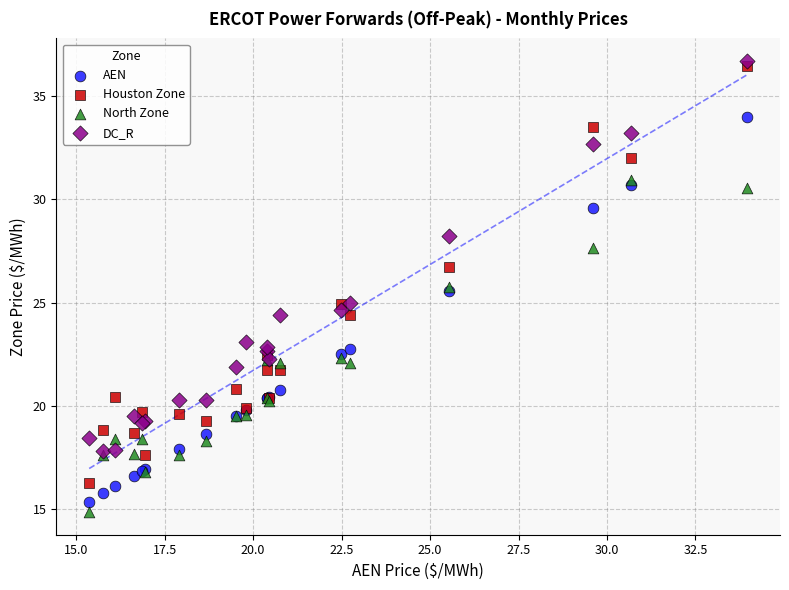

Which series reaches the maximum Y coordinate?

DC_R